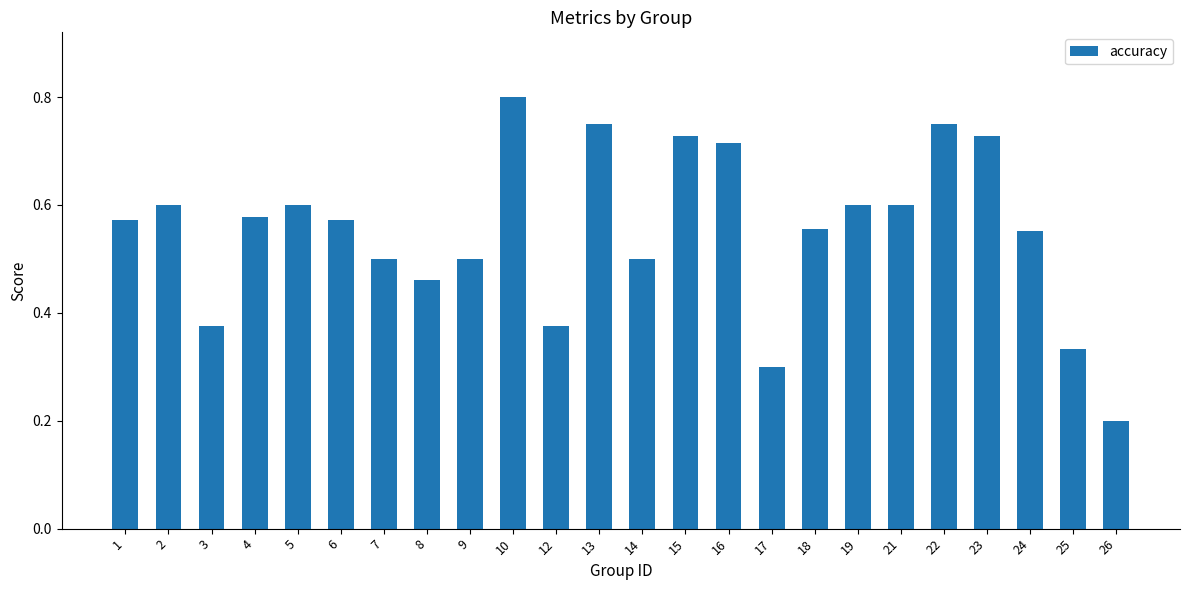

Which has a higher value, 24 or 14?

24